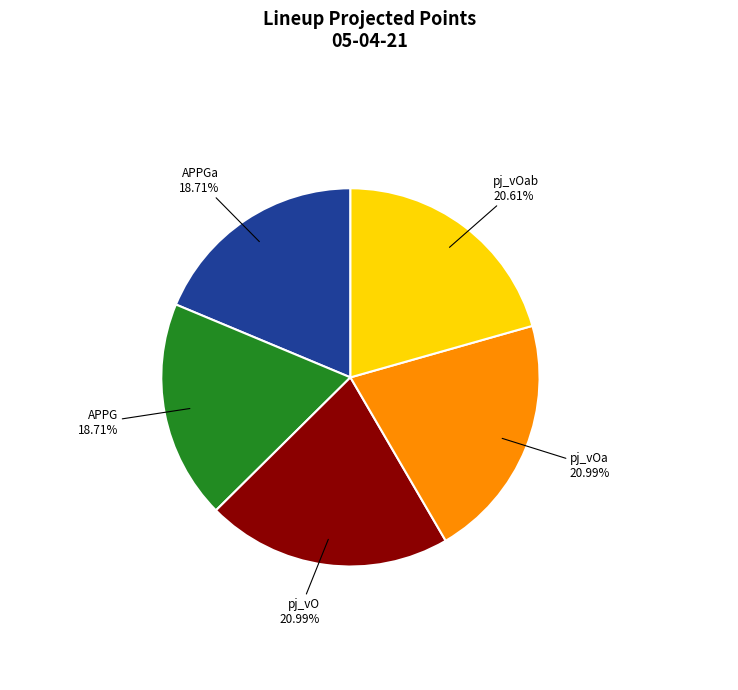

Is there a majority slice in this chart?

No